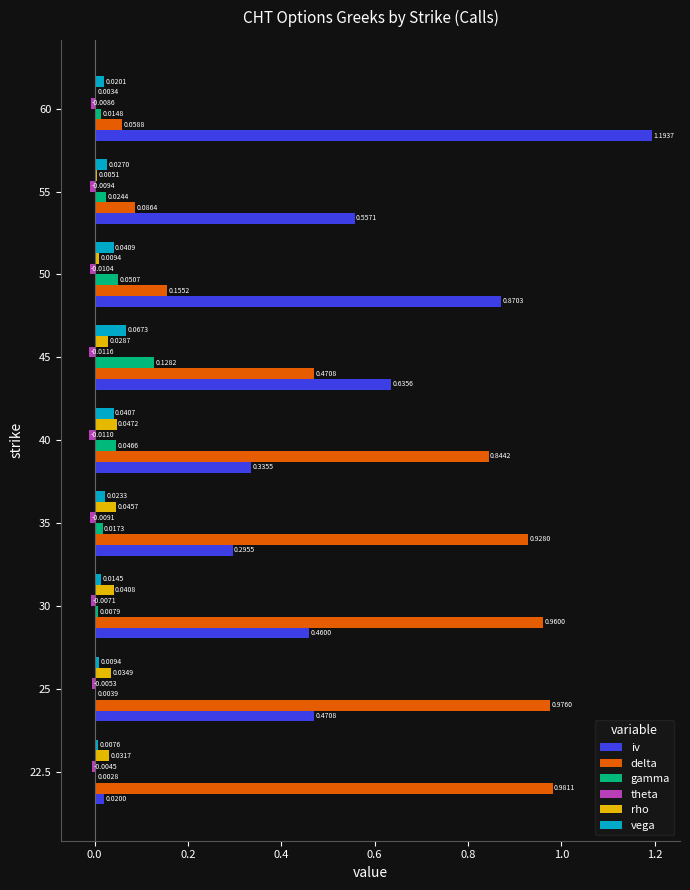

Which series has the largest total across all categories?

delta